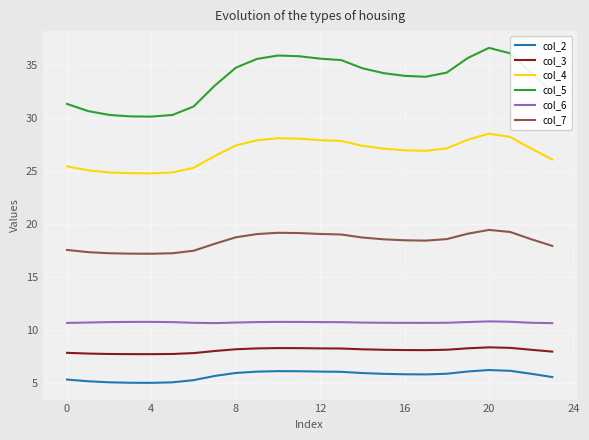

Which series has the largest total across all categories?

col_5